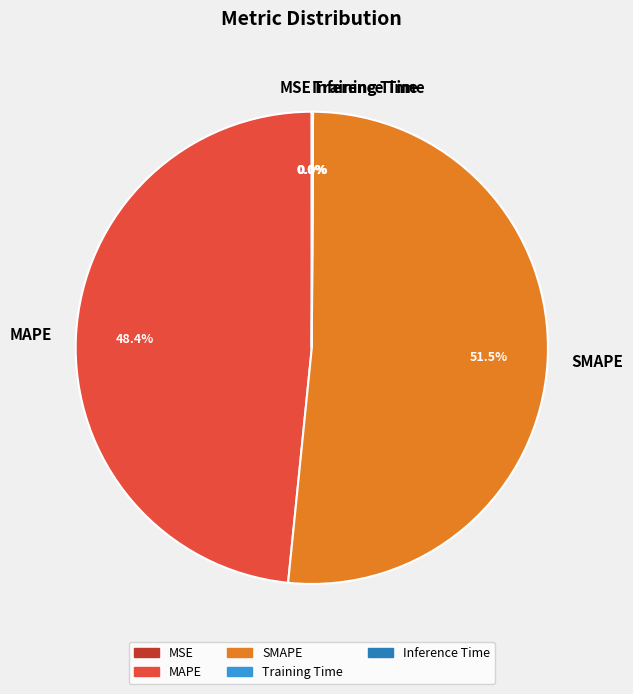

What is the ratio of the value at MAPE to the value at SMAPE?

0.9